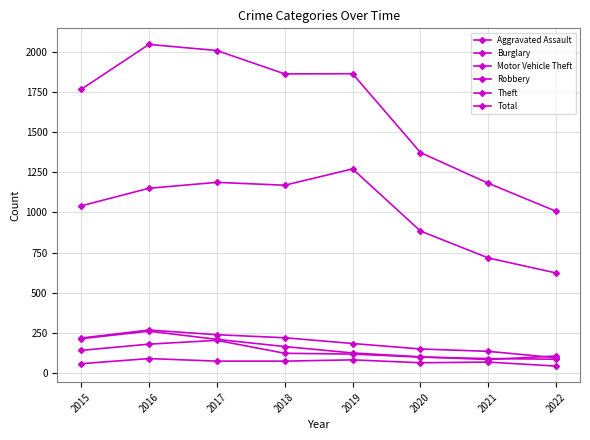

List the series in order of their peak value, lowest first.

Aggravated Assault, Robbery, Motor Vehicle Theft, Burglary, Theft, Total